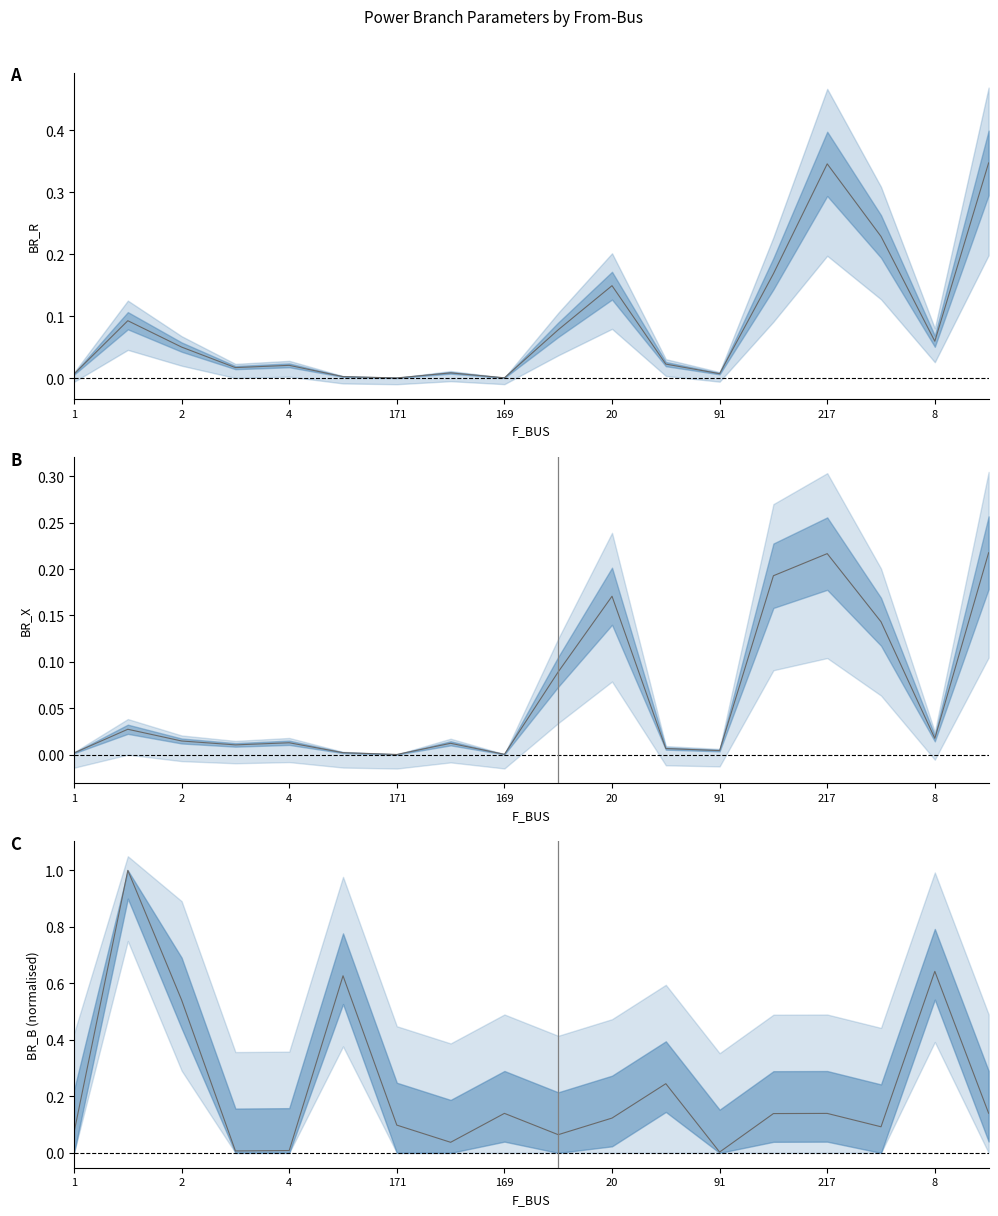

What is the label of the 14th point from the right?

4